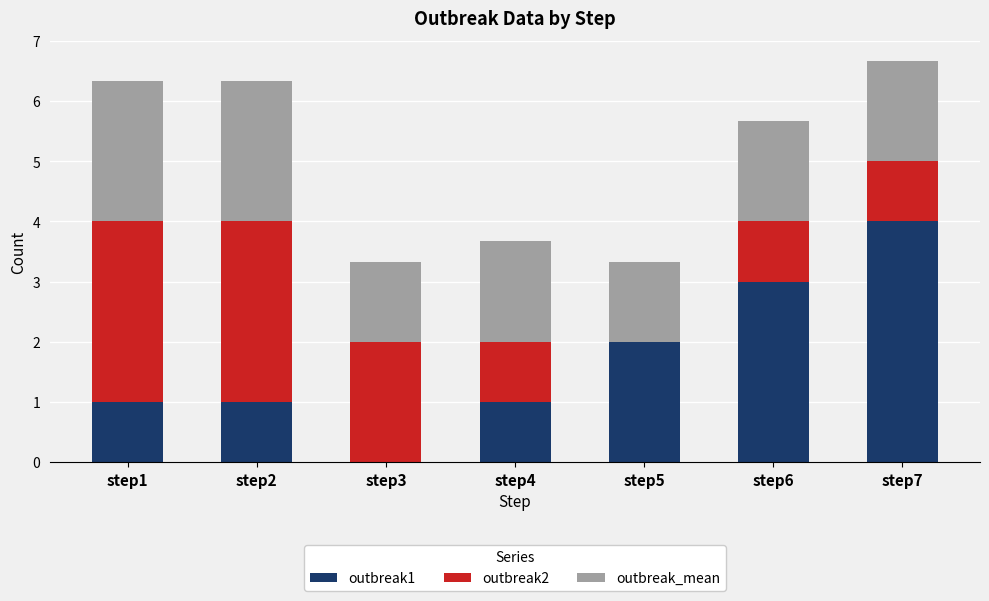

Are the bars horizontal?

No